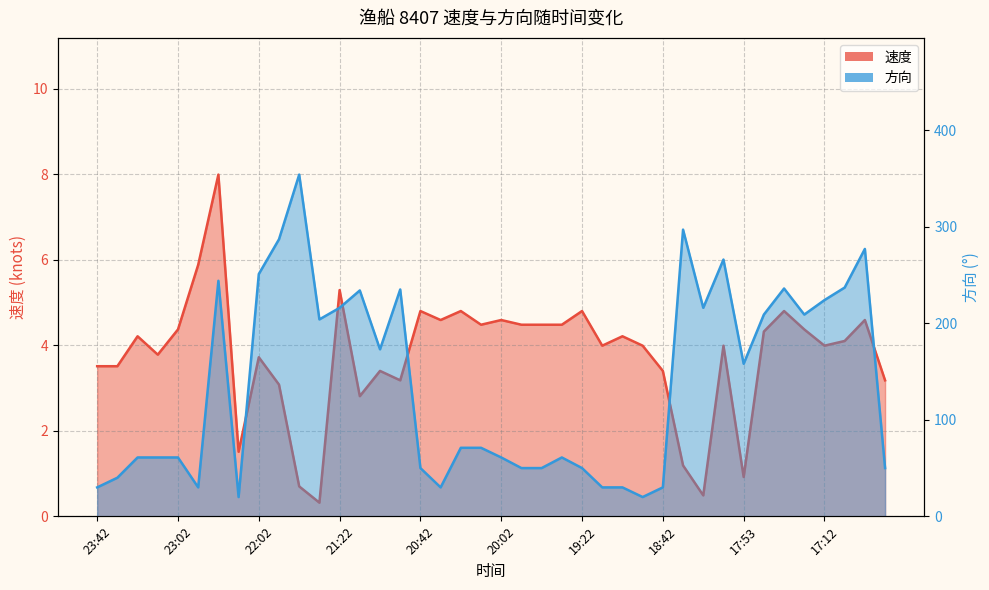

Rank the categories by 速度_line value from lowest to highest.

11, 30, 10, 32, 29, 18:42, 13, 17:12, 15, 39, 14, 28, 23:42, 23:02, 17:53, 21:22, 25, 27, 31, 36, 37, 22:02, 26, 33, 20:42, 35, 19, 21, 22, 23, 17, 20, 38, 16, 18, 24, 34, 12, 20:02, 19:22